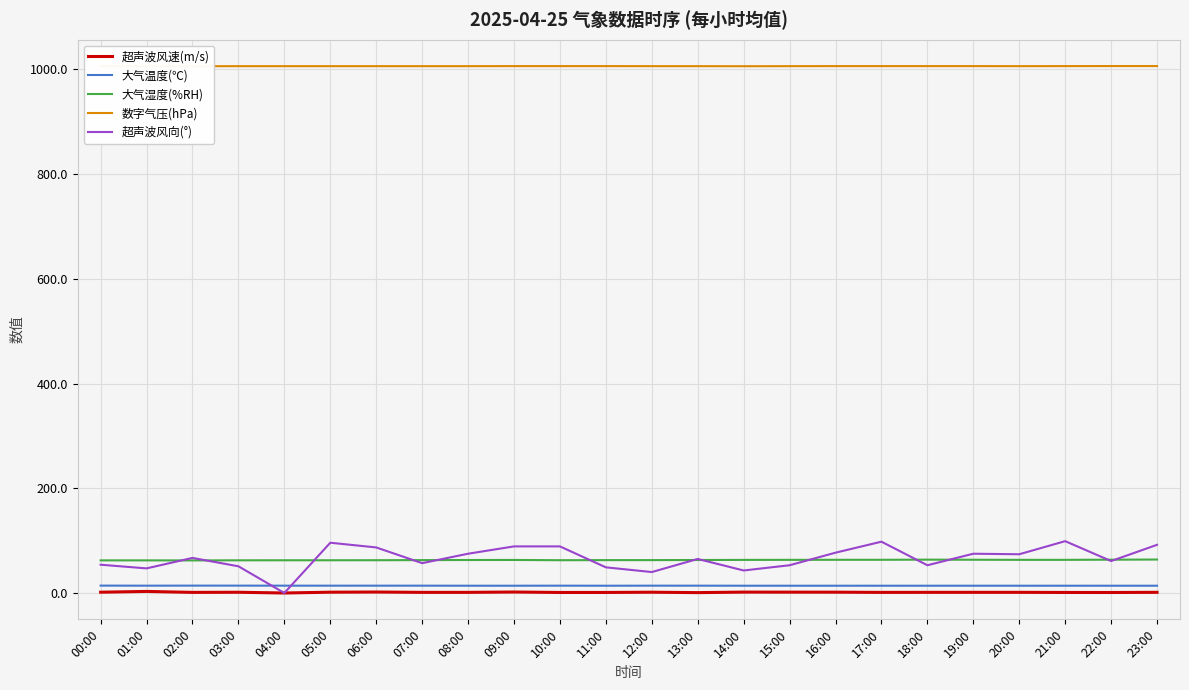

List the labels in order of 超声波风向(°) value, largest first.

21:00, 17:00, 05:00, 23:00, 09:00, 10:00, 06:00, 16:00, 08:00, 19:00, 20:00, 02:00, 13:00, 22:00, 07:00, 00:00, 15:00, 18:00, 03:00, 11:00, 01:00, 14:00, 12:00, 04:00